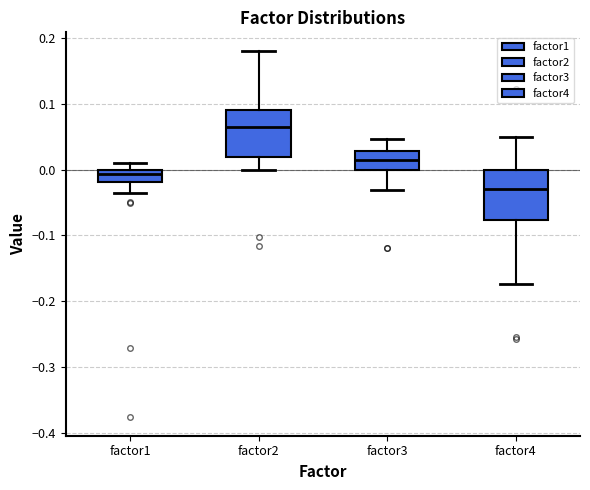

Reading left to right, read every box against the y-axis: the position of its median line, the range the box covers, and the ends of its whiskers. The values are not printed on the chart, so give them approximately, as read against the axis.

factor1: median -0.01, box -0.02 to 0.00, whiskers -0.04 to 0.01
factor2: median 0.06, box 0.02 to 0.09, whiskers 0.00 to 0.18
factor3: median 0.01, box 0.00 to 0.03, whiskers -0.03 to 0.05
factor4: median -0.03, box -0.08 to 0.00, whiskers -0.17 to 0.05